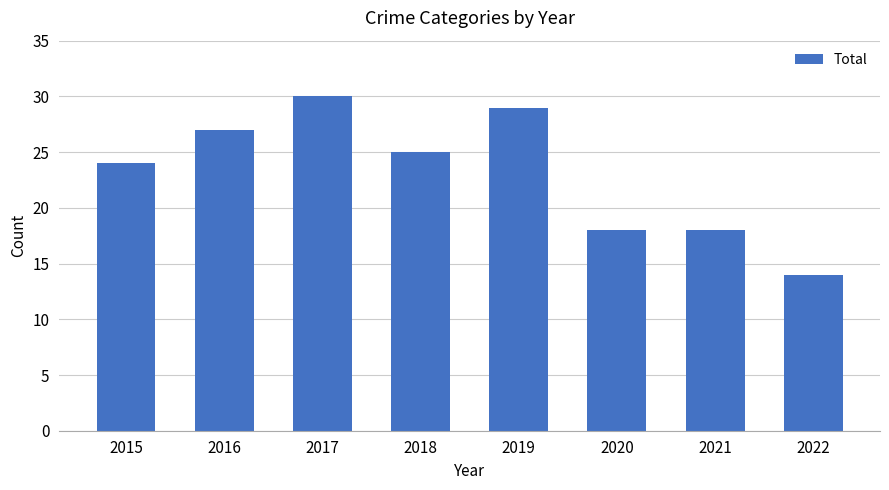

Does the chart contain stacked bars?

No